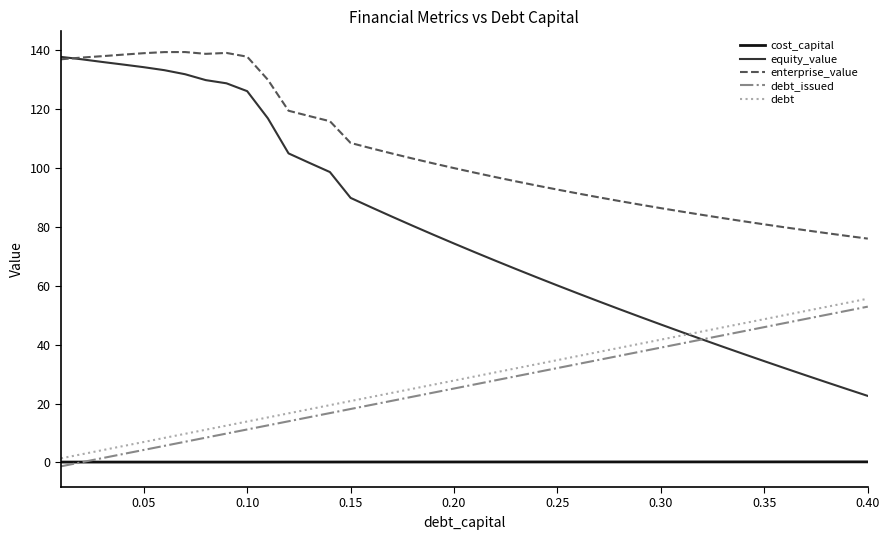

What is the highest value of the debt series?

55.6